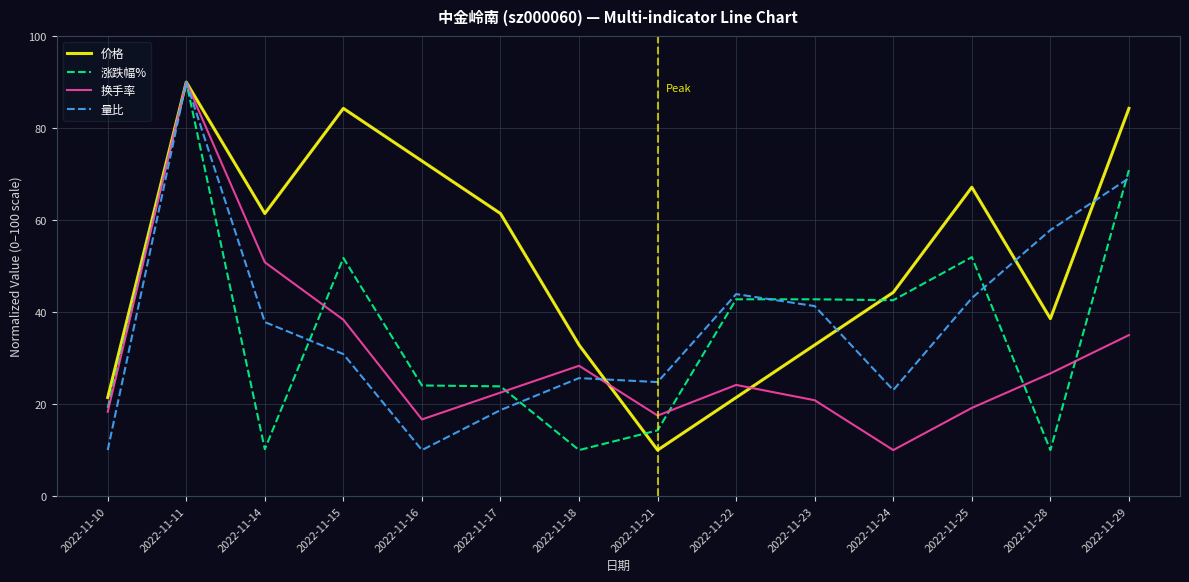

How many lines are shown in the chart?

4